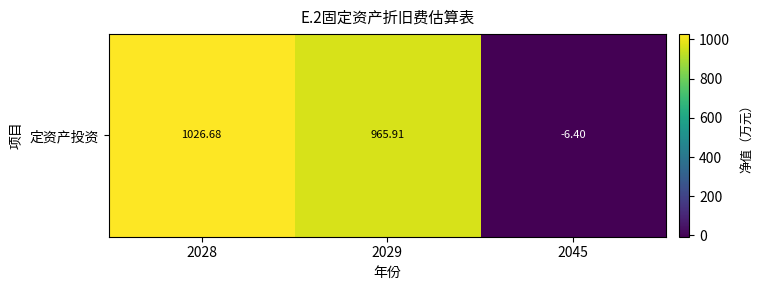

List the labels in order of value, largest first.

2028, 2029, 2045